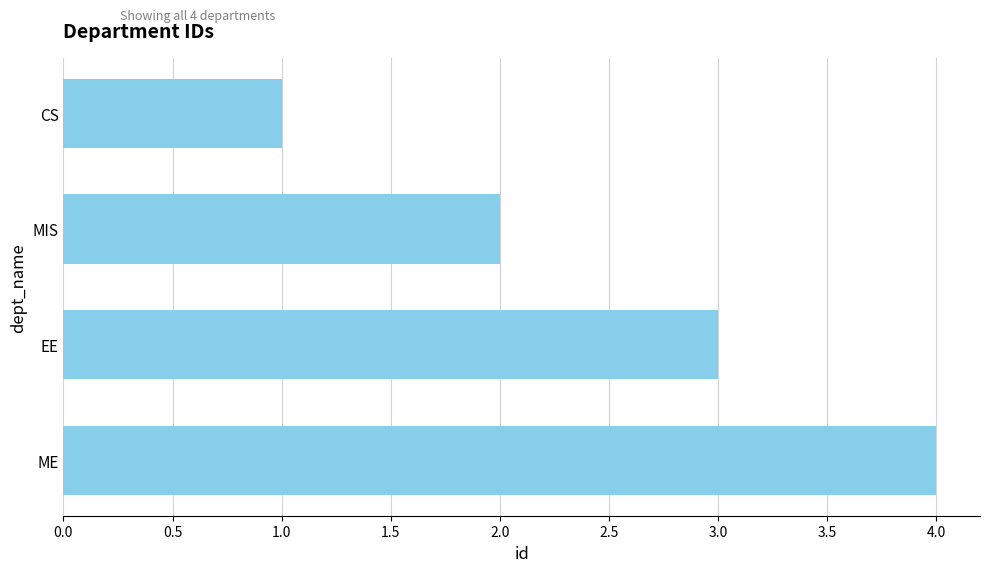

What position from the top is ME?

4